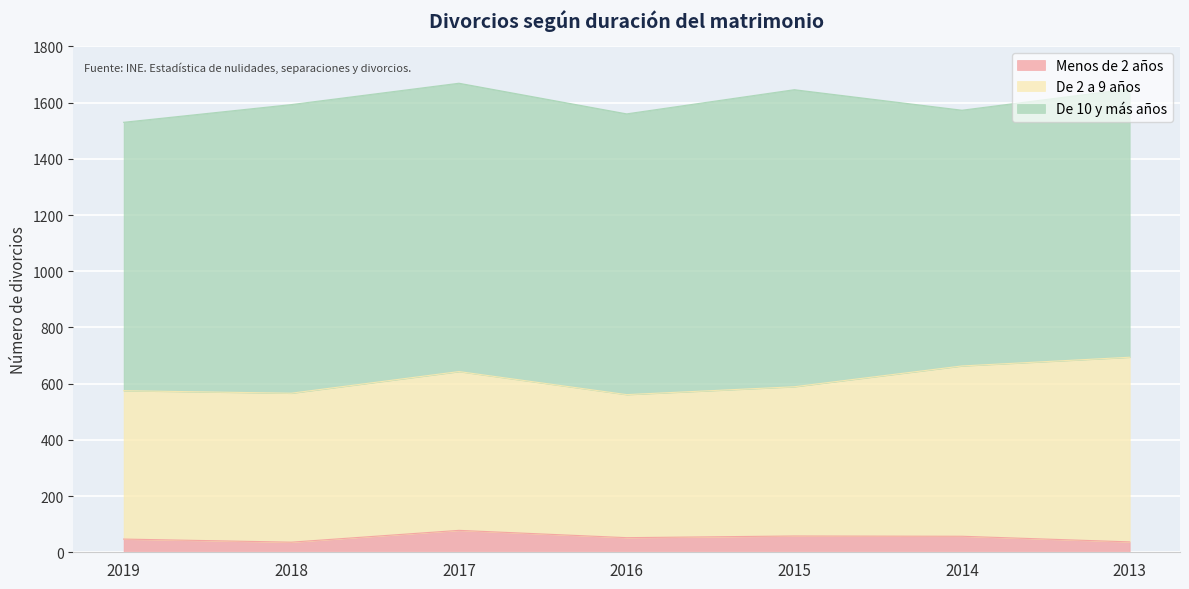

True or false: De 2 a 9 años and Menos de 2 años intersect in this chart.

False